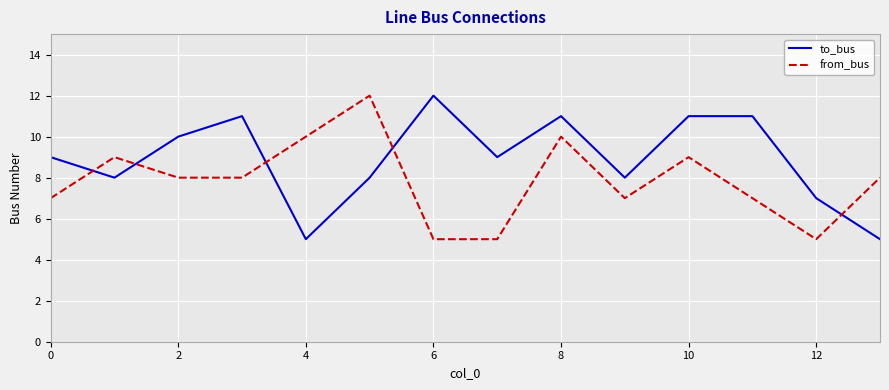

Which series has the largest total across all categories?

to_bus